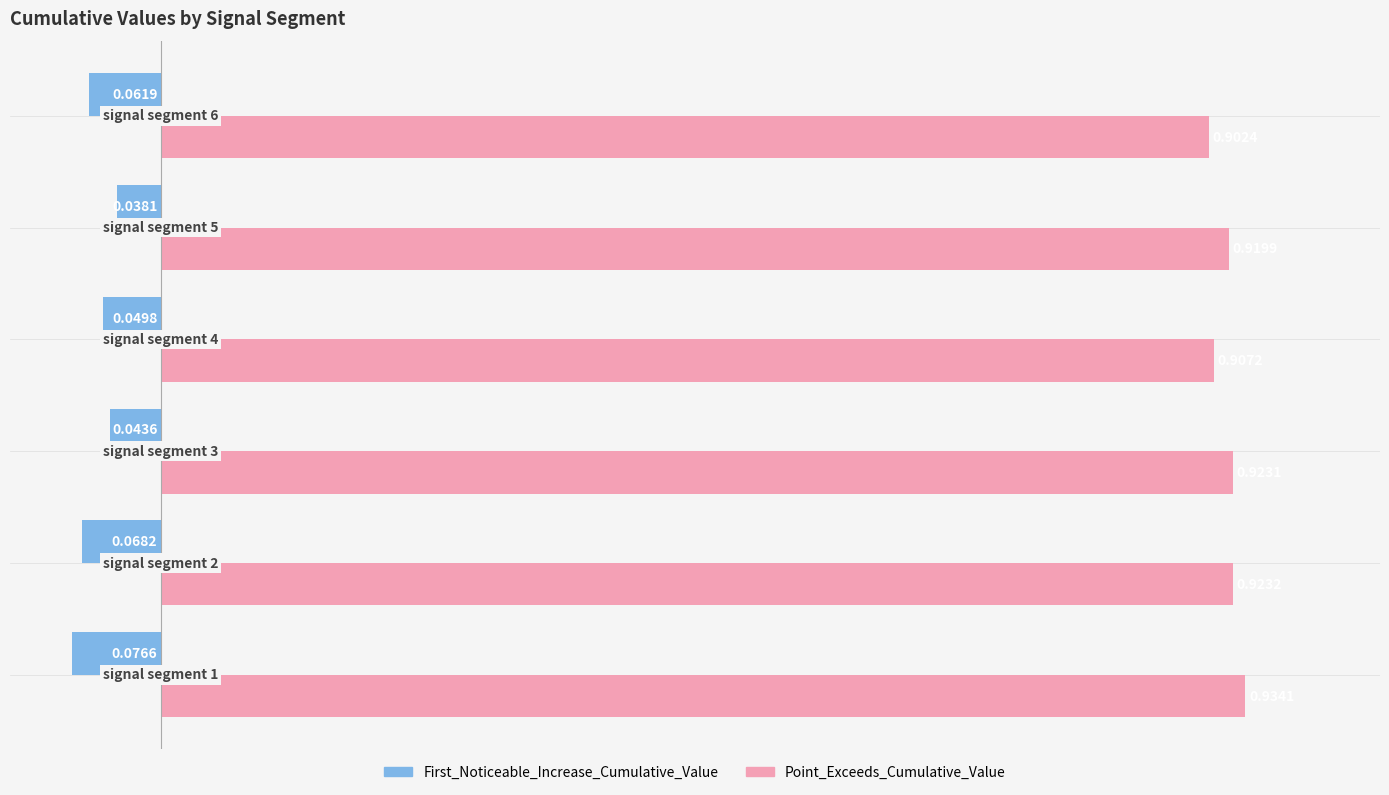

At how many categories does at least one series exceed 0?

6